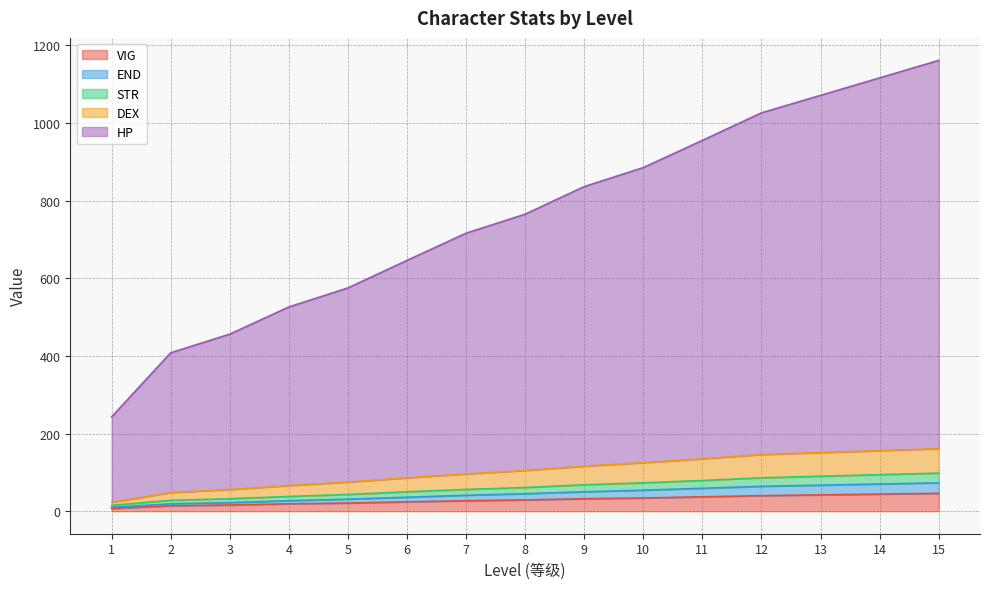

How many data points in END are above 45?

7